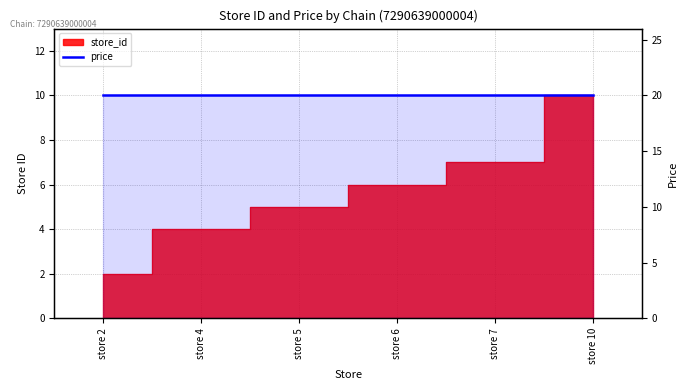

What is the smallest value displayed?

2